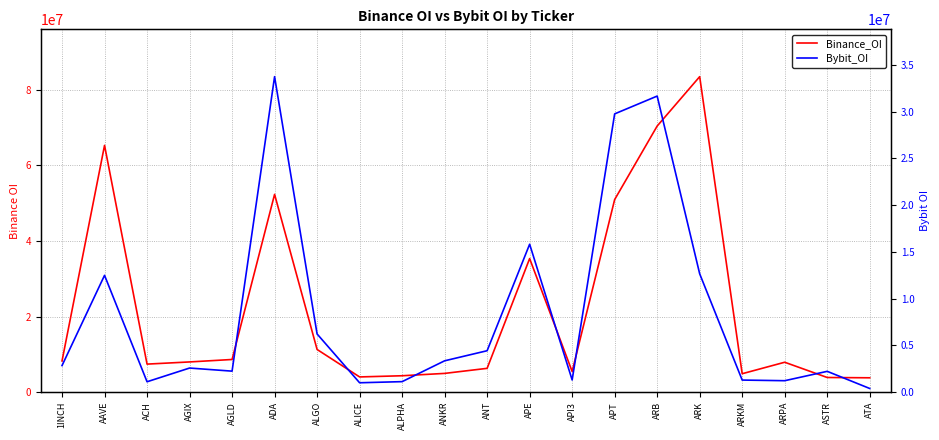

What are all the series names shown in the legend?

Binance_OI, Bybit_OI